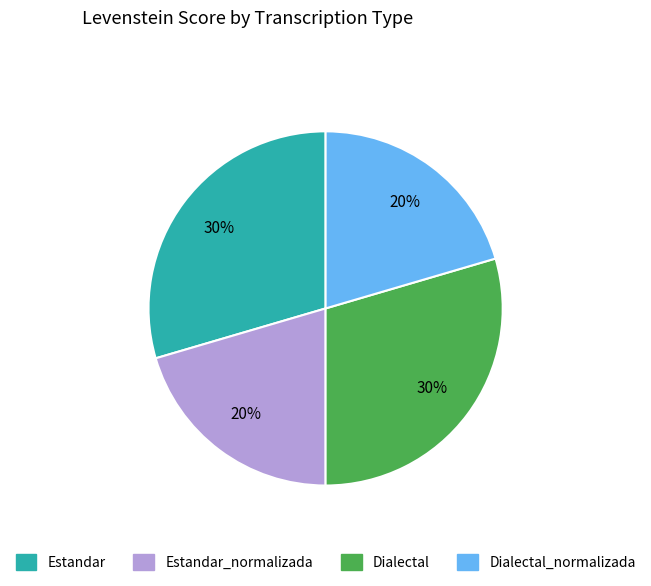

Does any single category account for the majority?

No